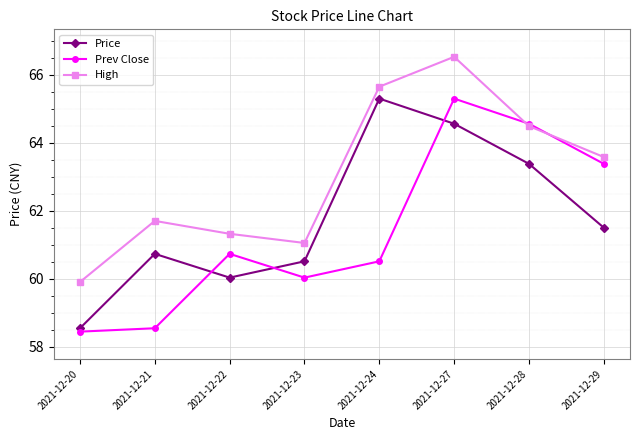

The value of High at 2021-12-22 is 26.6. True or false?

False